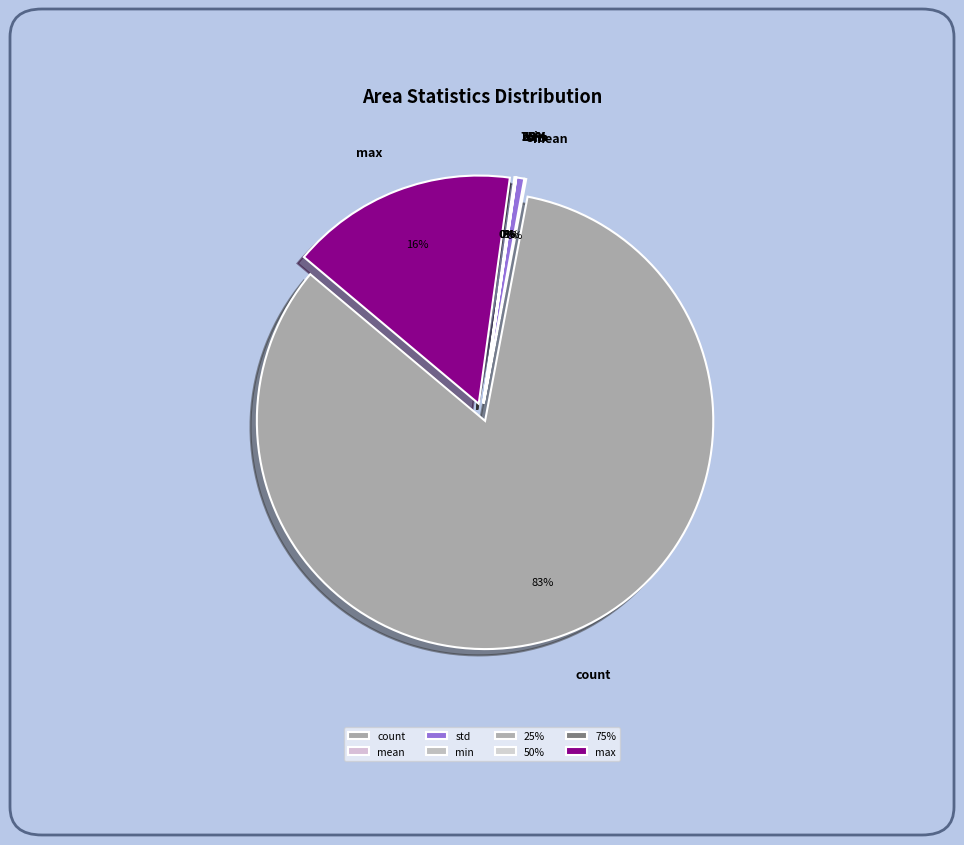

What is the change in value from mean to 25%?

-1.2